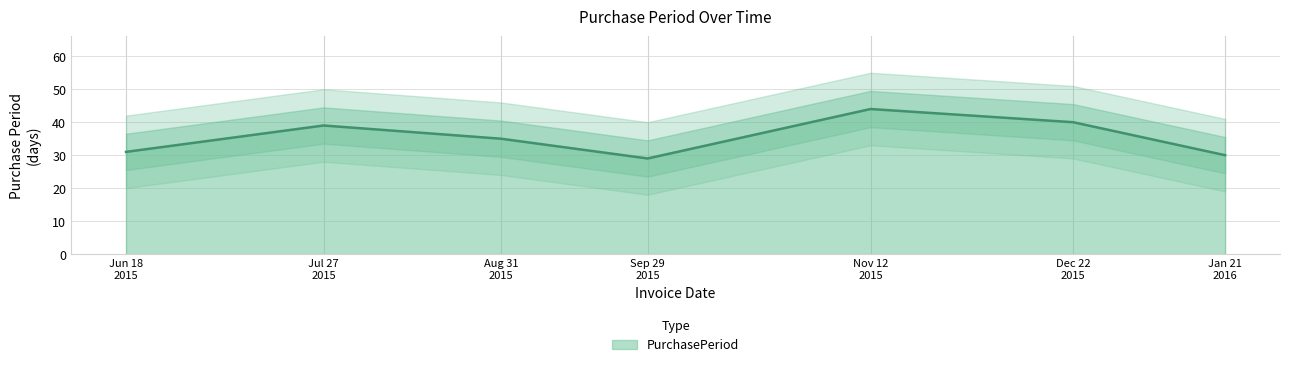

How many values exceed 35?

3